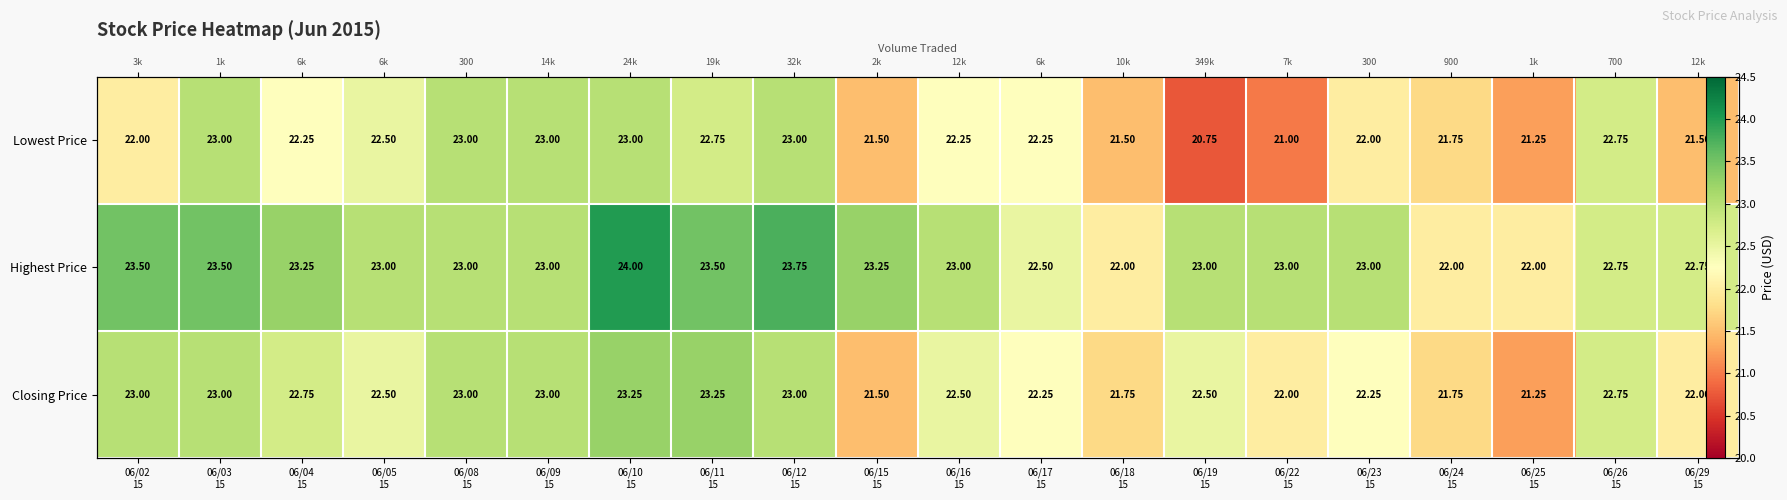

The Lowest Price series shows 32.2 at 06/29 15. True or false?

False